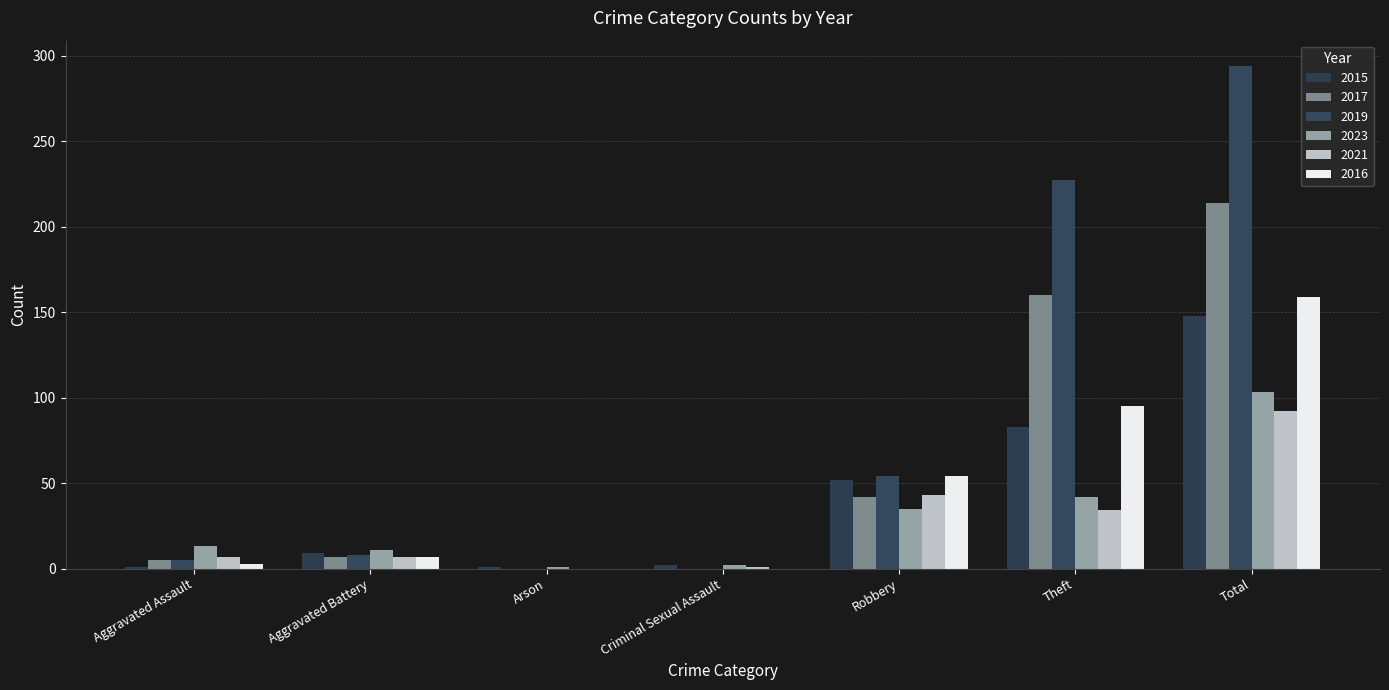

Reading left to right, transcribe all the data shown in this chart.

2015: 1	9	1	2	52	83	148
2017: 5	7	0	0	42	160	214
2019: 5	8	0	0	54	227	294
2023: 13	11	1	2	35	42	103
2021: 7	7	0	1	43	34	92
2016: 3	7	0	0	54	95	159